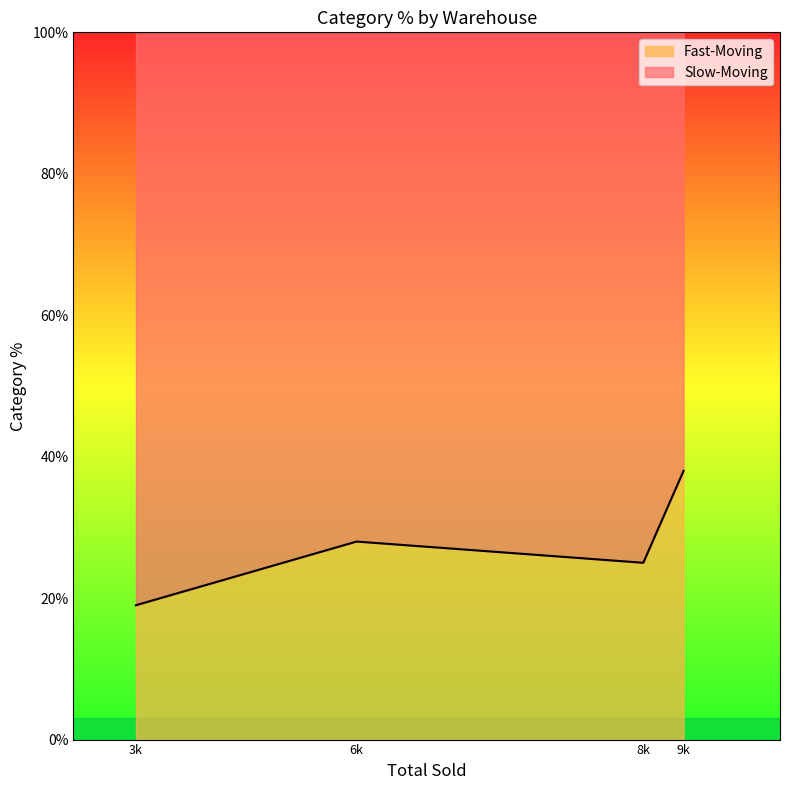

Does the chart display data point markers on the line(s)?

No